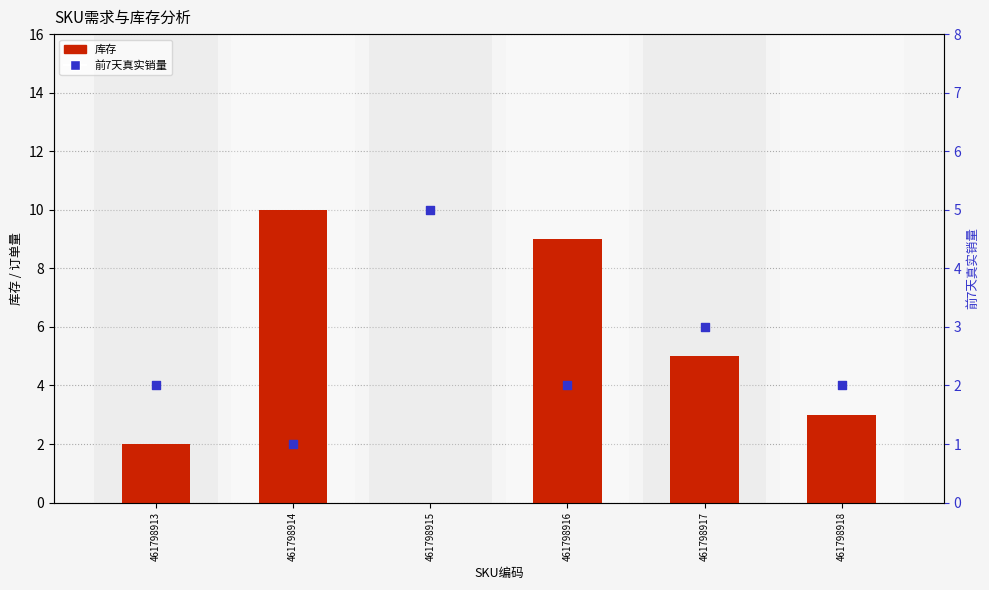

What are all the series names shown in the legend?

库存, 前7天真实销量